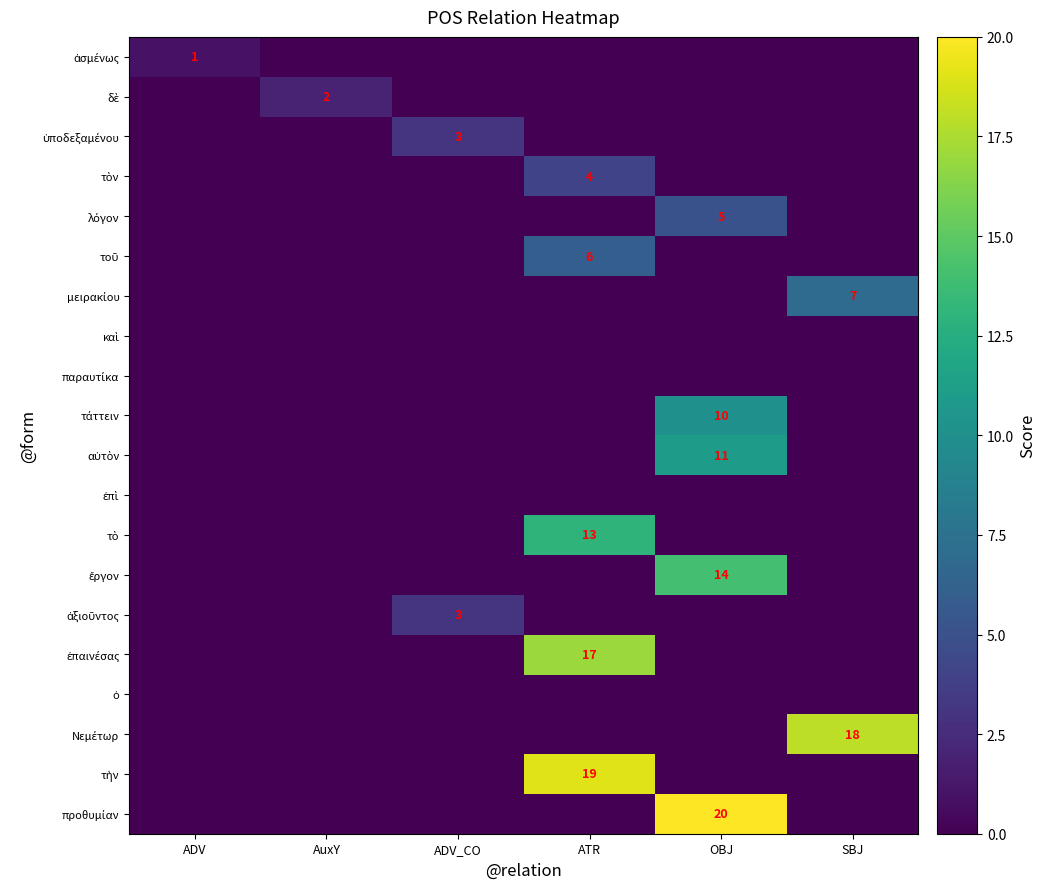

Which has a higher value, SBJ or AuxY?

SBJ